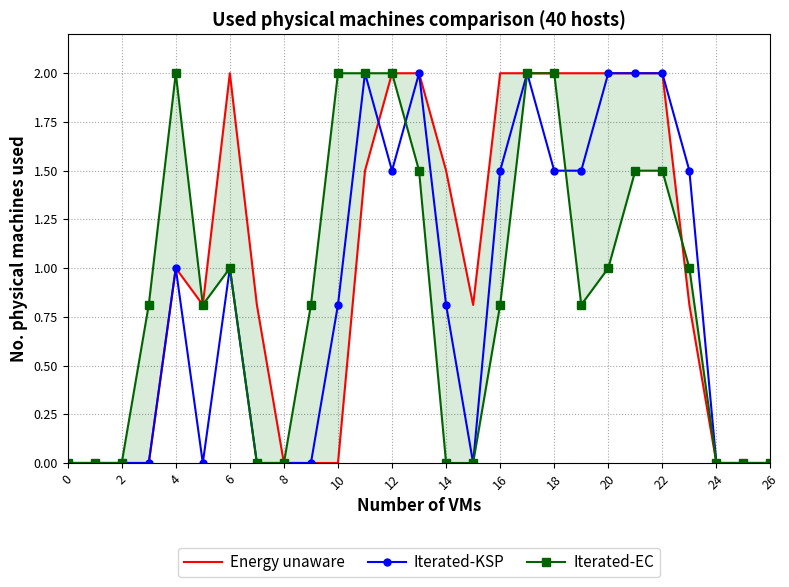

Reading left to right, list all the values displayed in this chart.

Energy unaware: 0.0	0.0	0.0	0.0	1.0	0.8	2.0	0.8	0.0	0.0	0.0	1.5	2.0	2.0	1.5	0.8	2.0	2.0	2.0	2.0	2.0	2.0	2.0	0.8	0.0	0.0	0.0
Iterated-KSP: 0.0	0.0	0.0	0.0	1.0	0.0	1.0	0.0	0.0	0.0	0.8	2.0	1.5	2.0	0.8	0.0	1.5	2.0	1.5	1.5	2.0	2.0	2.0	1.5	0.0	0.0	0.0
Iterated-EC: 0.0	0.0	0.0	0.8	2.0	0.8	1.0	0.0	0.0	0.8	2.0	2.0	2.0	1.5	0.0	0.0	0.8	2.0	2.0	0.8	1.0	1.5	1.5	1.0	0.0	0.0	0.0